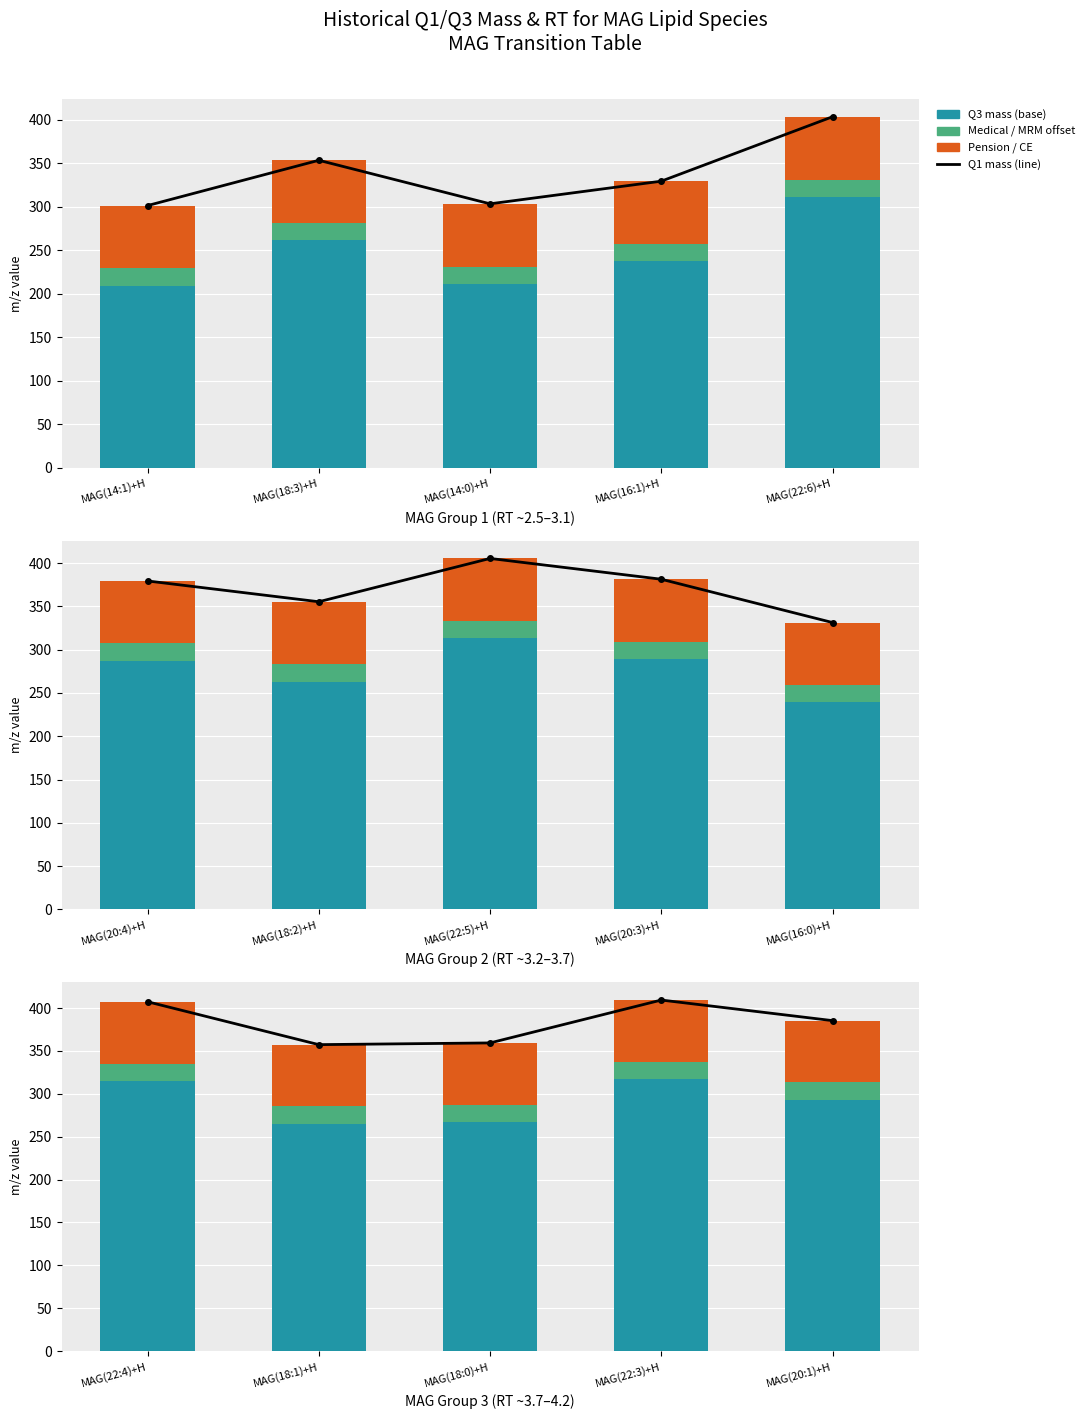

What is the approximate value of Pension / CE at MAG(20:1)+H?

72.1